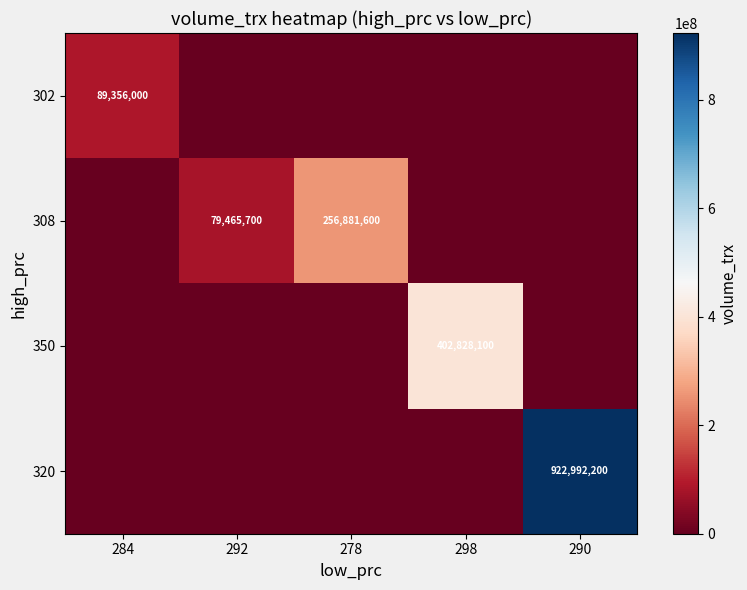

What is the difference between the 320 values at 290 and 278?

922992200